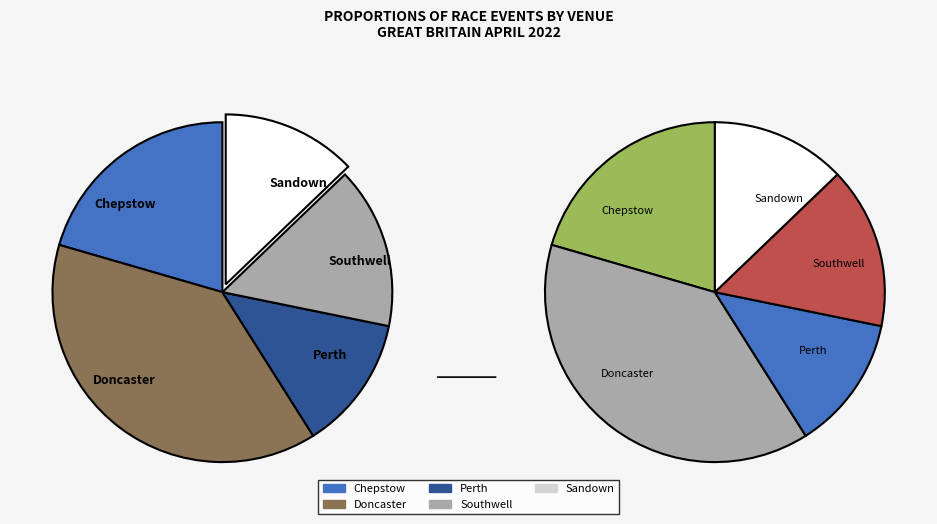

What is the largest slice in the pie chart?

GB / Doncaster 22nd Apr